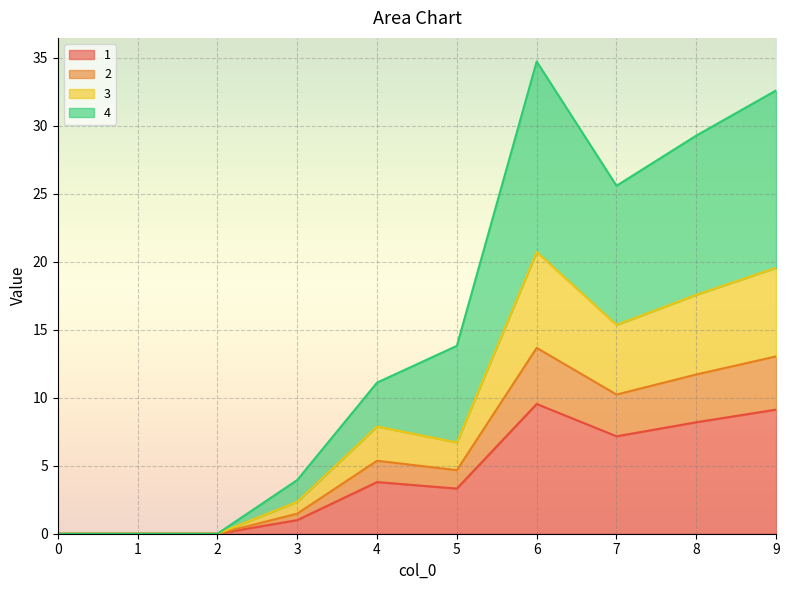

True or false: 4 has a value of 11.1 at 4.

True